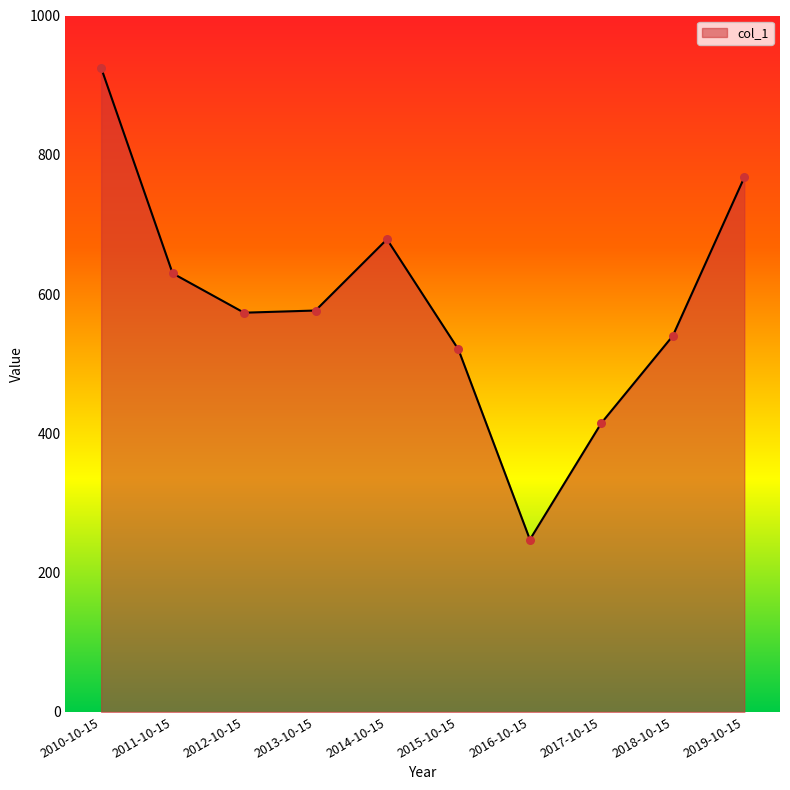

What is the ratio of the value at 2016-10-15 to the value at 2015-10-15?

0.5